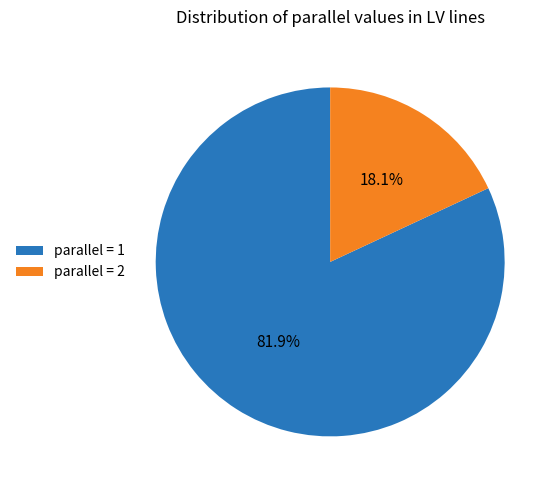

What portion of the pie excludes parallel = 1?

18.1%